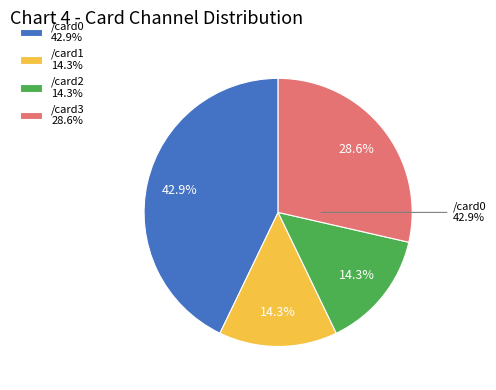

What is the smallest slice in the pie chart?

/card1